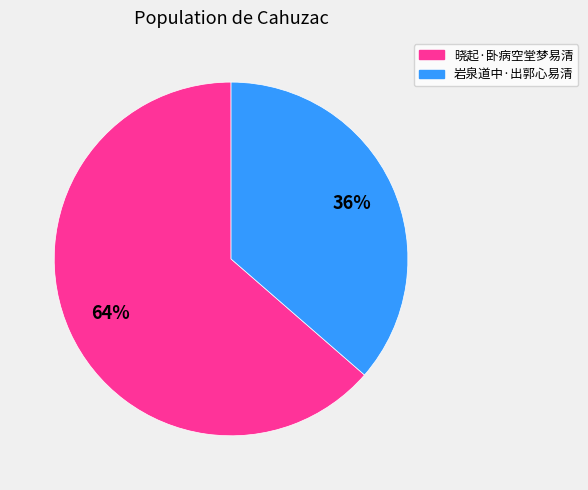

To the nearest percent, what percentage of the pie is 晓起·卧病空堂梦易清?

64%